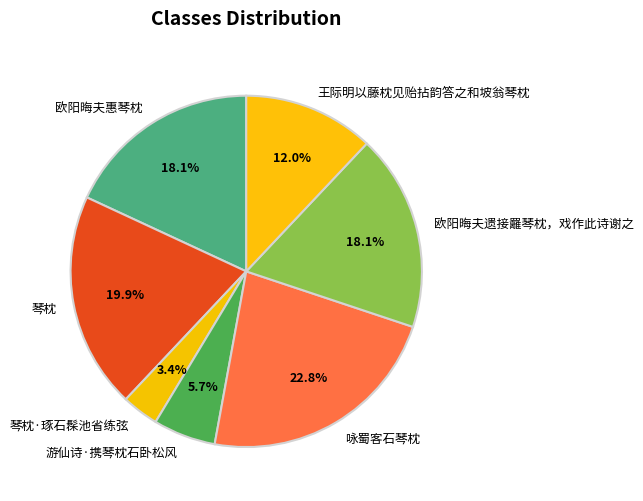

Does any single category account for the majority?

No